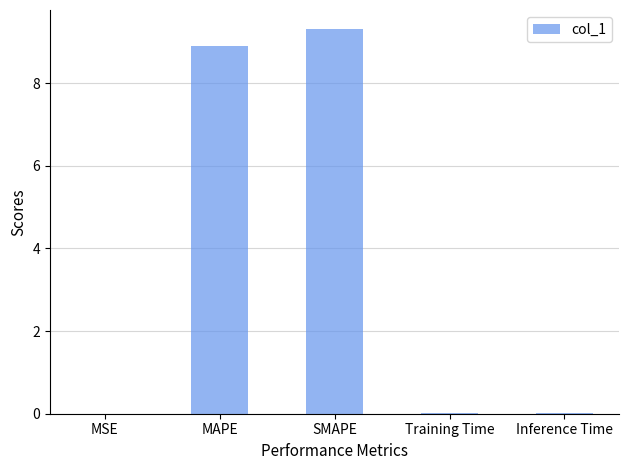

The value at SMAPE is 3.0. True or false?

False